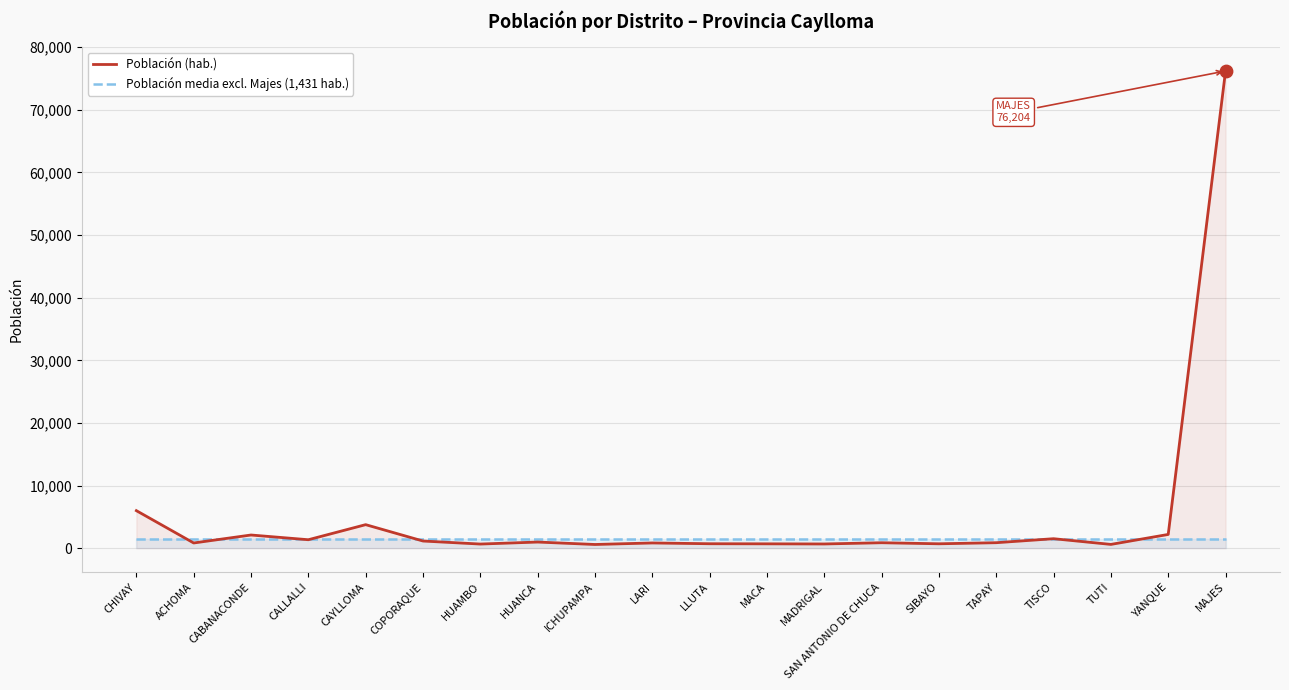

Is the value of Población media excl. Majes (1,431 hab.) at LARI greater than the value of Población (hab.) at MADRIGAL?

Yes